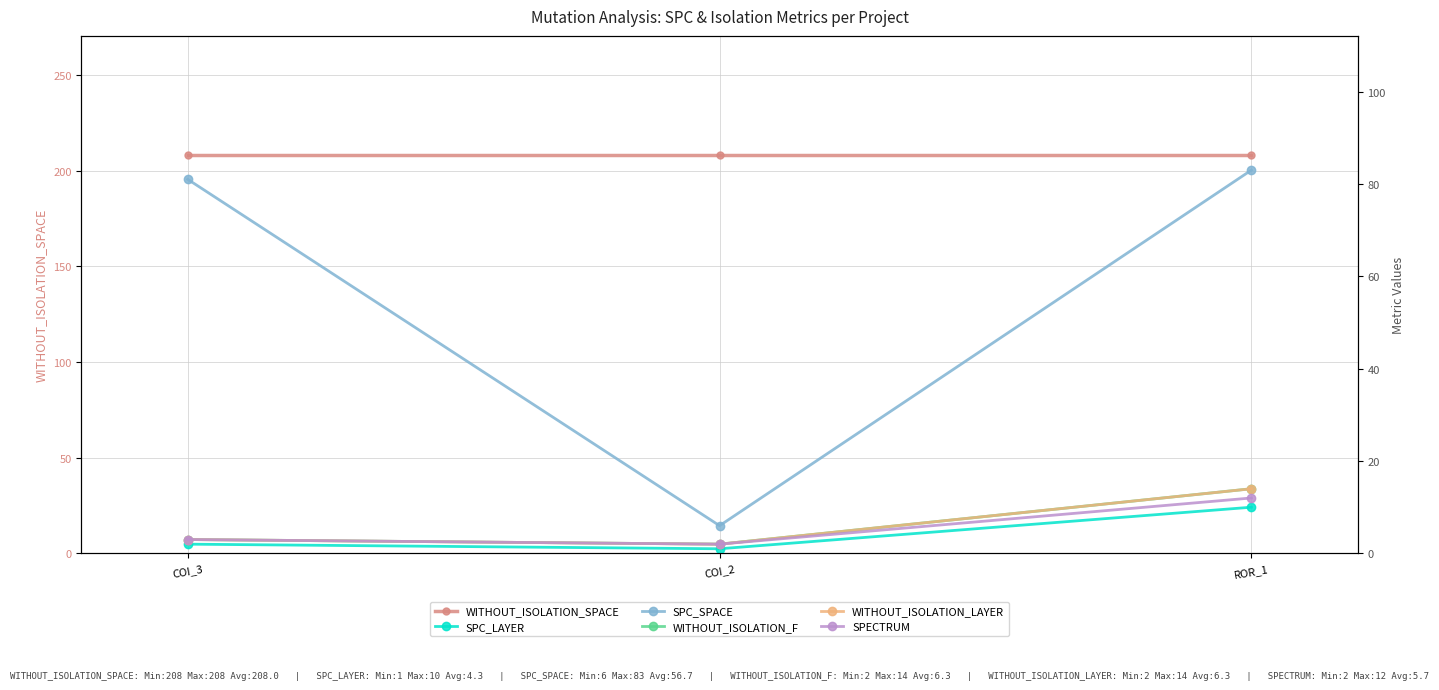

Which series has the widest spread of values?

SPC_SPACE